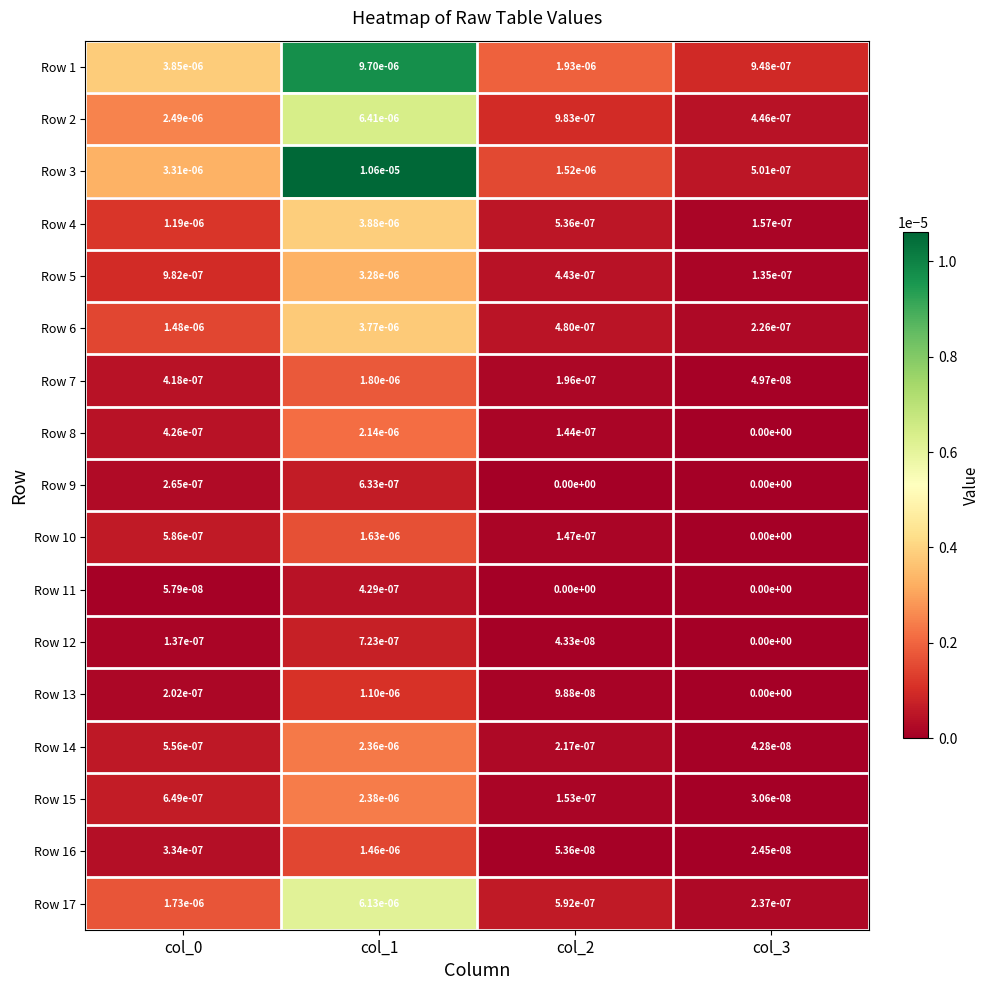

The Row 4 series shows 0.0 at col_2. True or false?

True